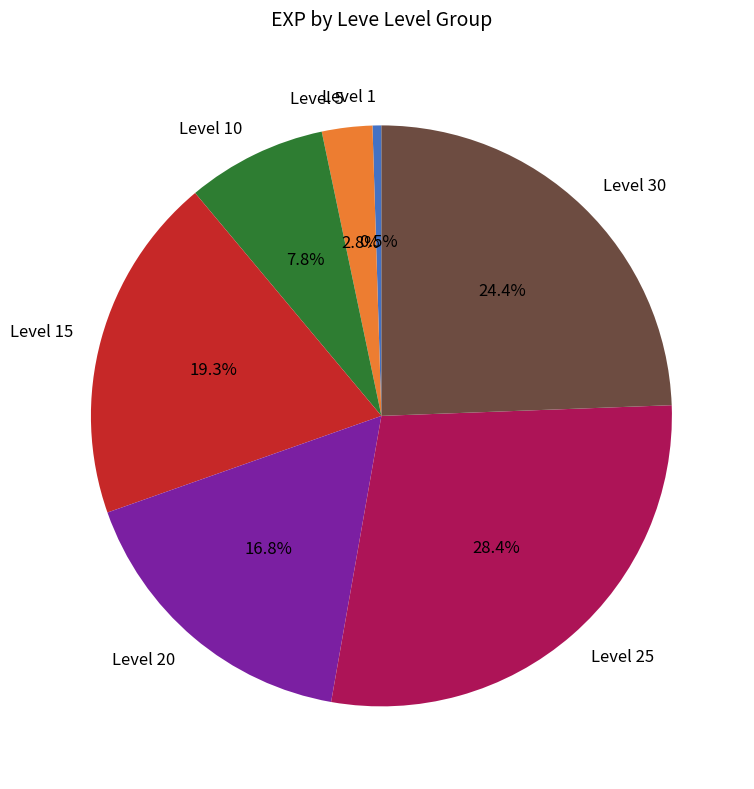

What is the smallest slice in the pie chart?

Level 1